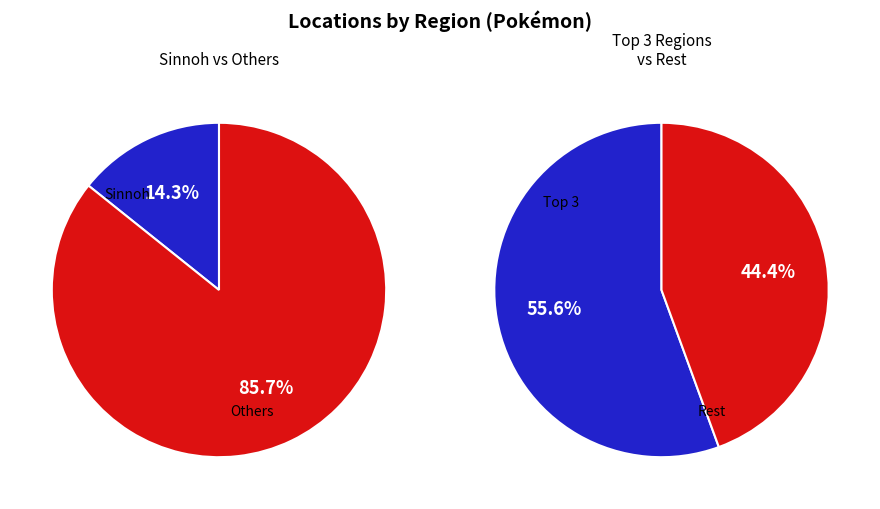

Does 5 account for over 50% of the chart?

No